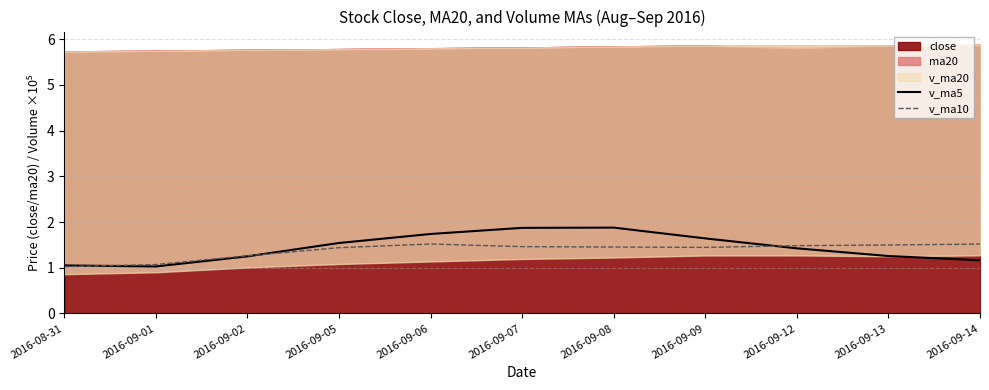

True or false: v_ma10 and v_ma5 intersect in this chart.

True